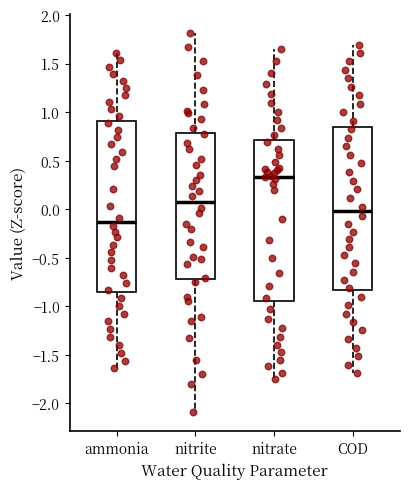

Where does the median line of the box for ammonia sit on the y-axis? The values are not printed on the chart, so give them approximately, as read against the axis.

-0.15